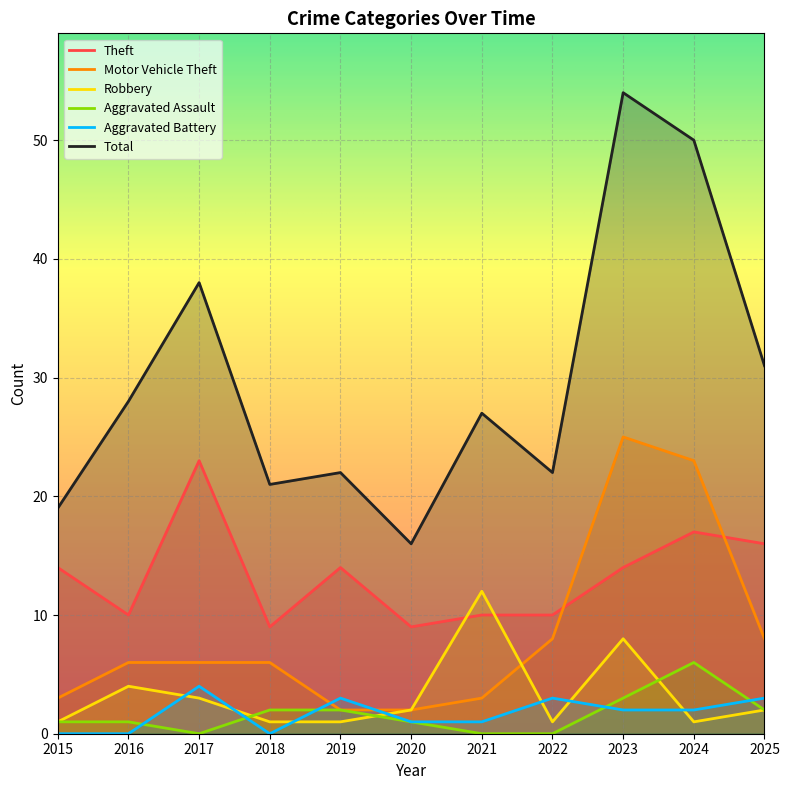

True or false: Aggravated Assault has a value of 1 at 2019.

False